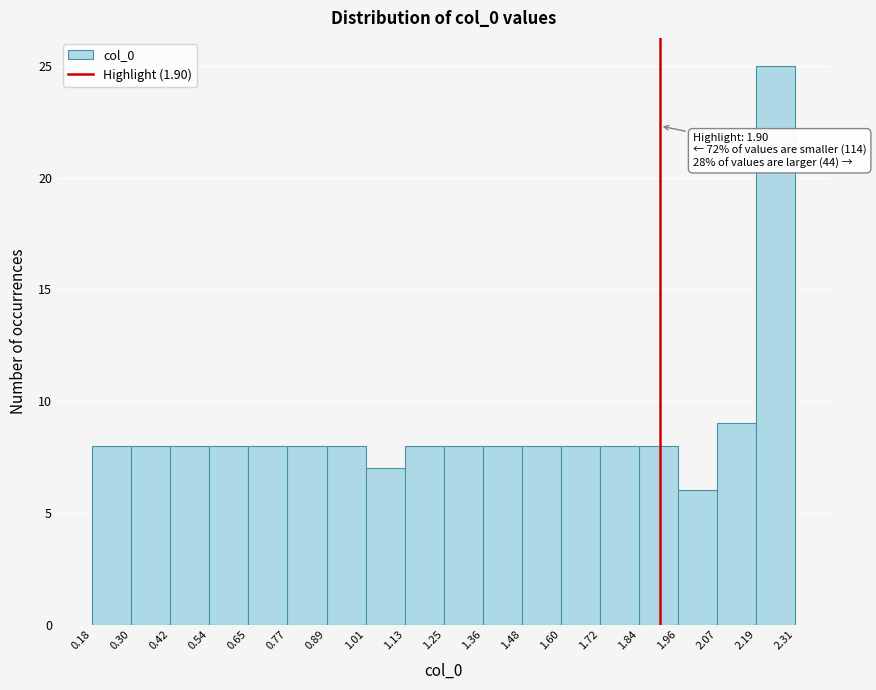

Over which range of the x-axis is the bar tallest?

2.19 to 2.31